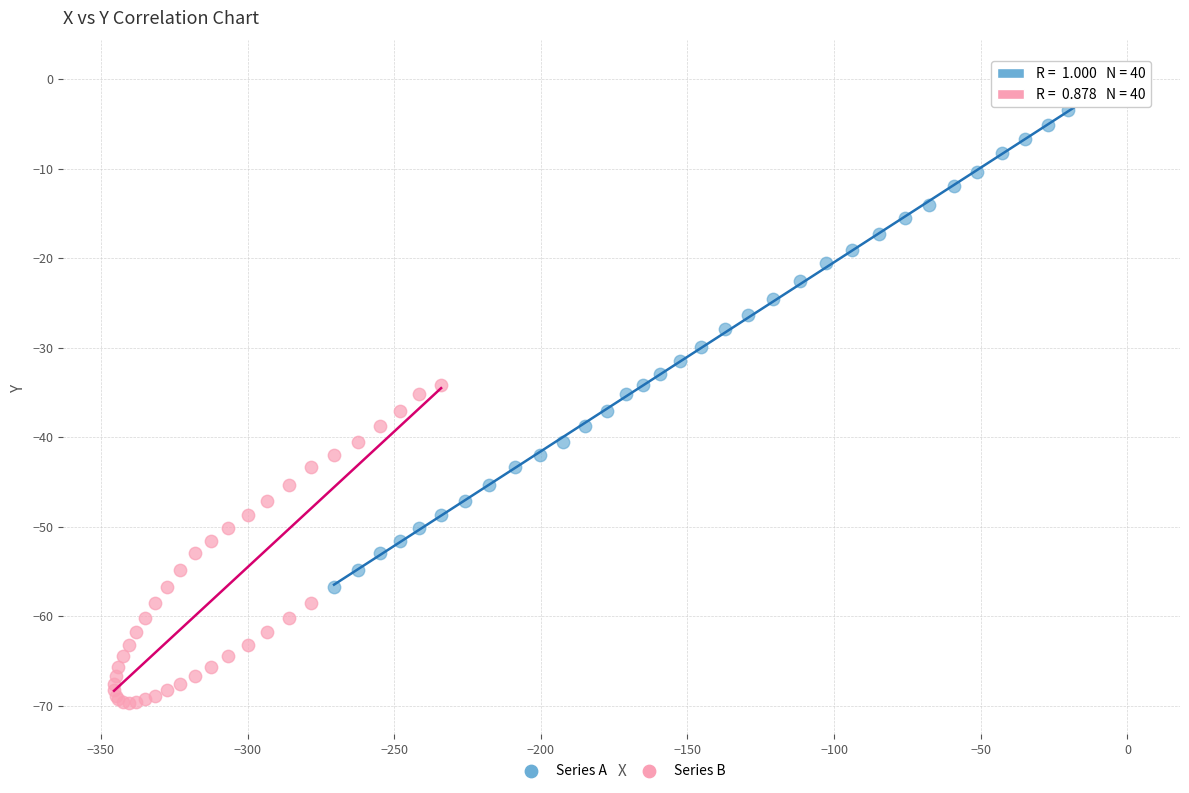

Which series contains the highest Y value?

Series A